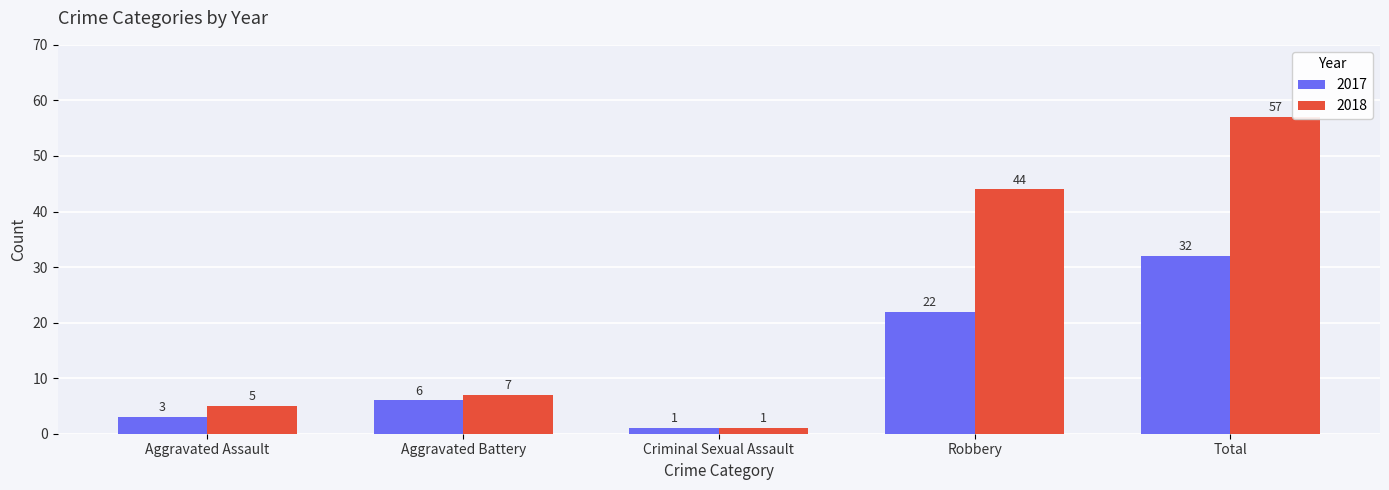

What is the value of the 2018 bar at the 4th from the left?

44